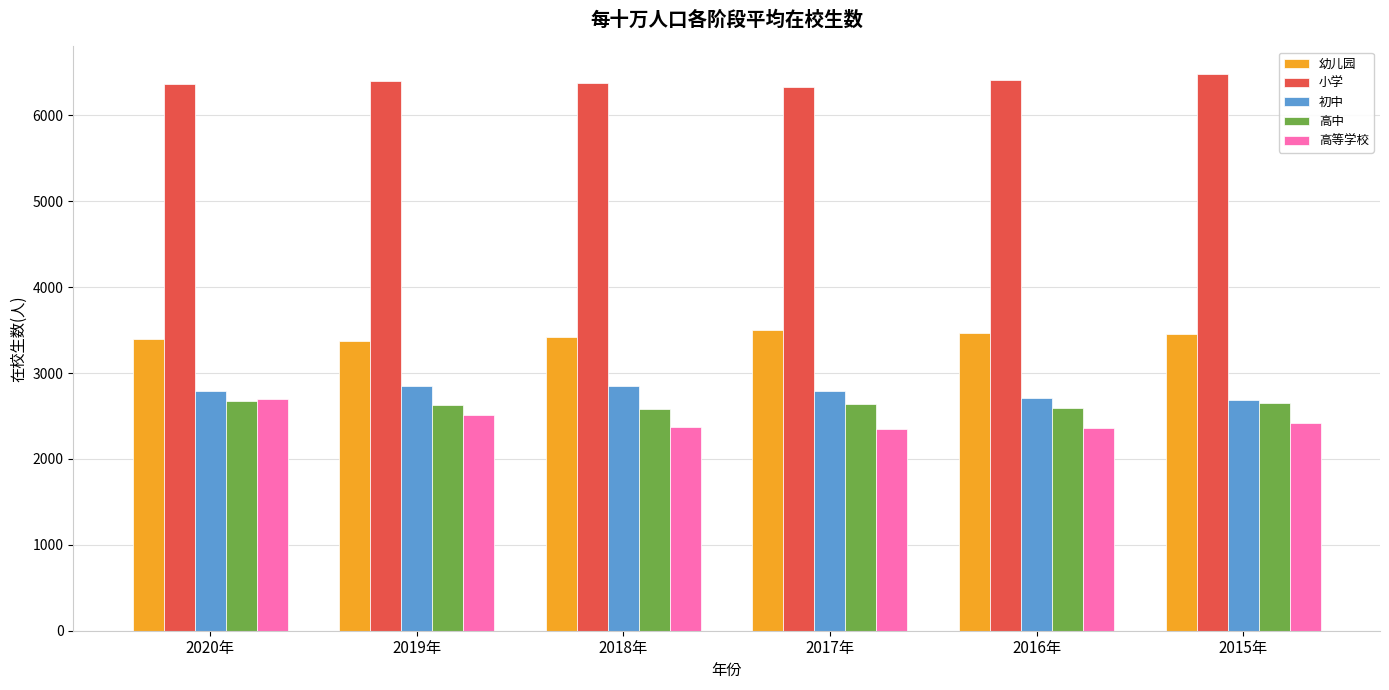

What is the label of the 4th bar from the right?

2018年